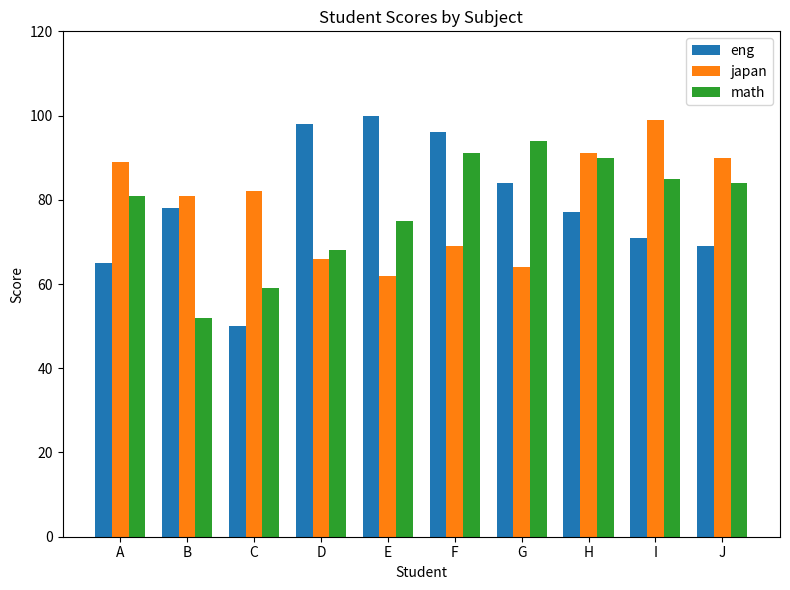

List the labels in order of japan value, largest first.

I, H, J, A, C, B, F, D, G, E